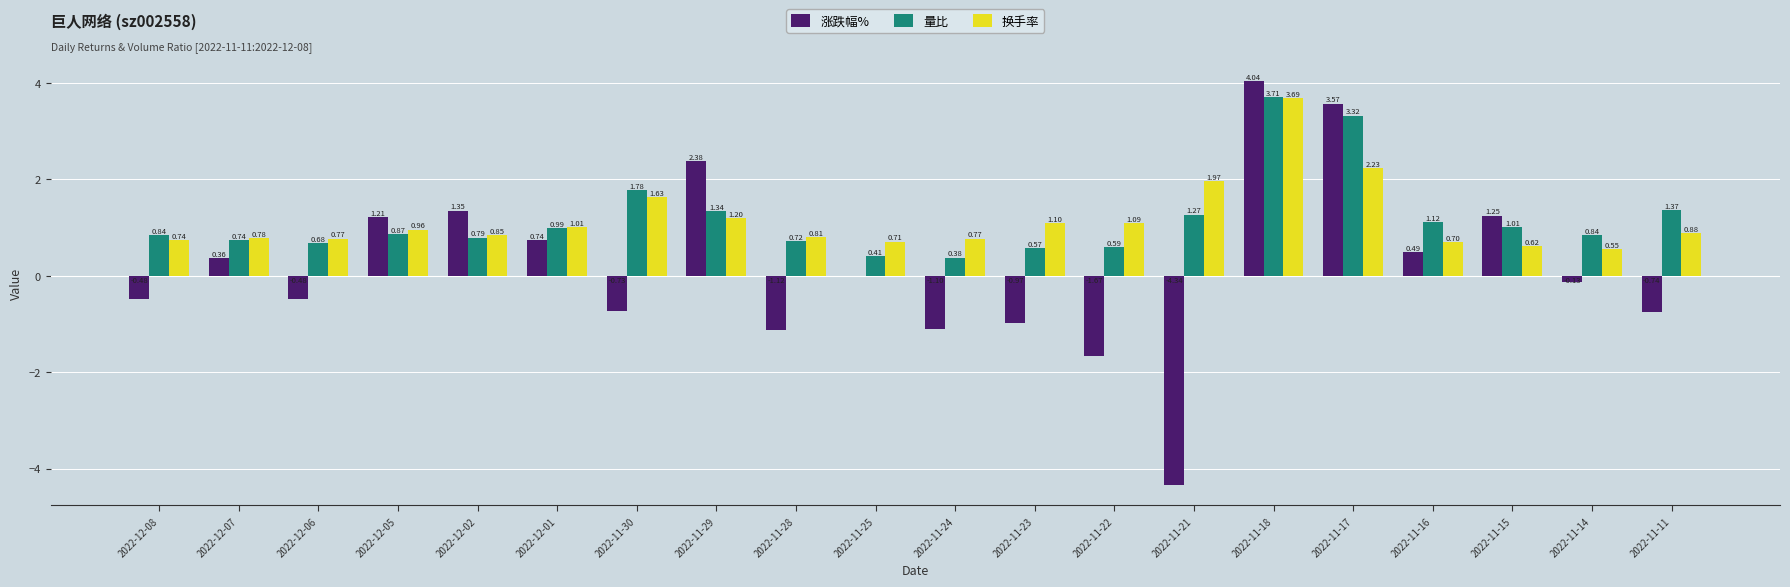

How many groups of bars are there?

20